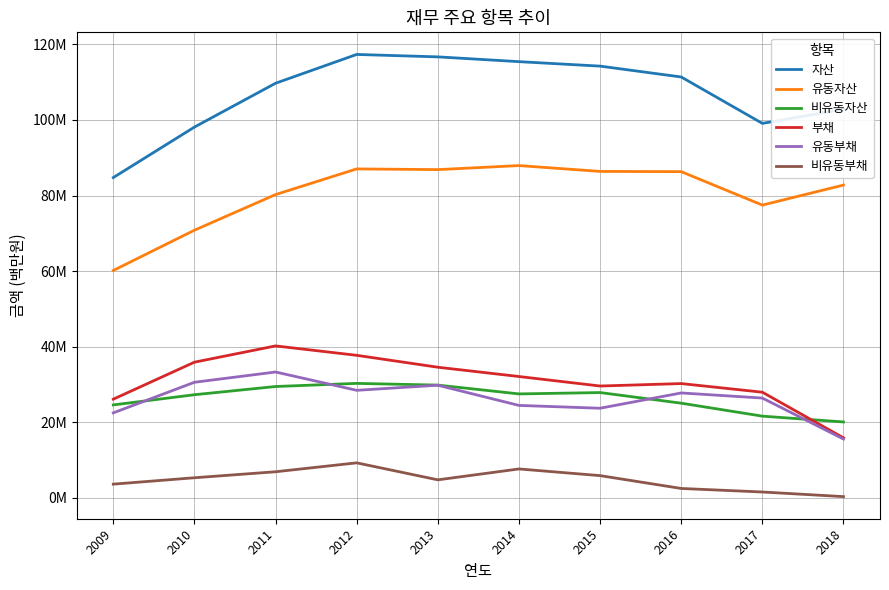

The value of 유동부채 at 2011 is 33303459. True or false?

True